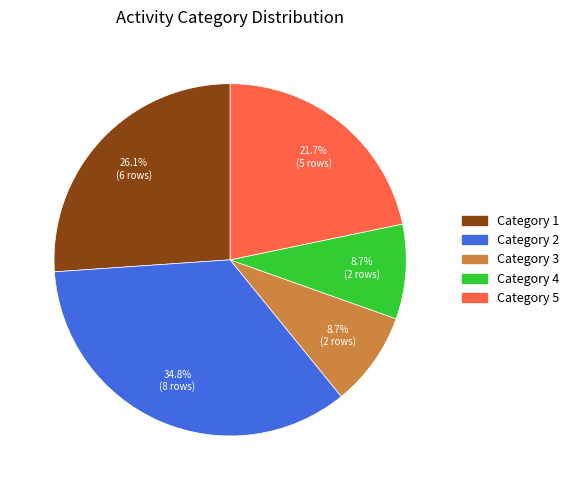

Does any single category account for the majority?

No